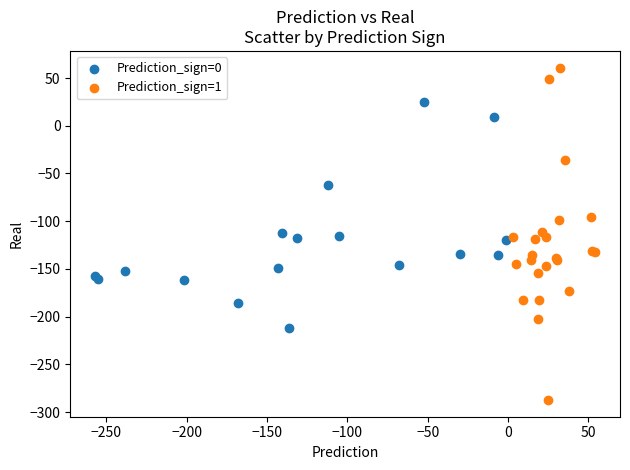

Which series has the largest Y range (max minus min)?

Prediction_sign=1